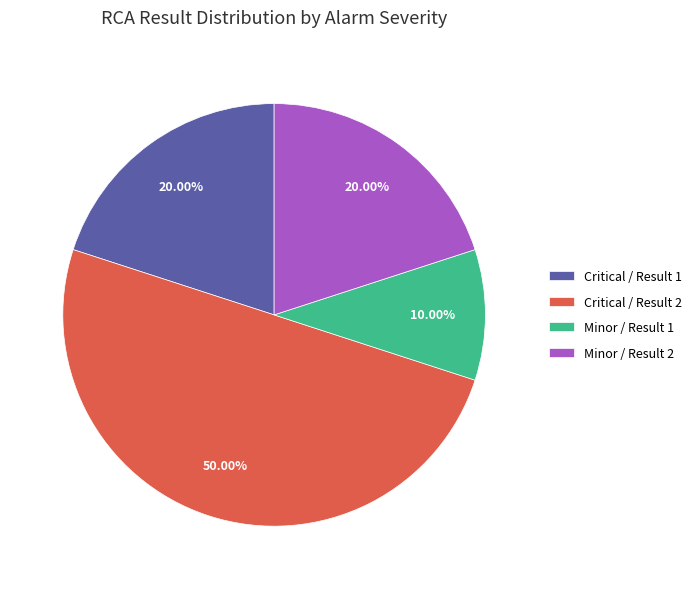

How many slices are in this pie chart?

4